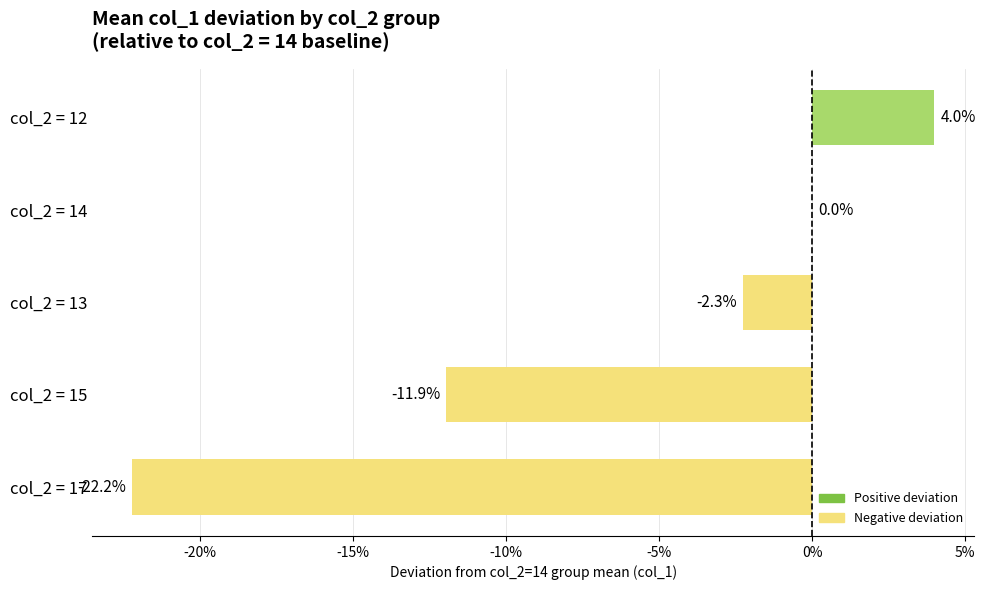

Are the bars horizontal?

Yes